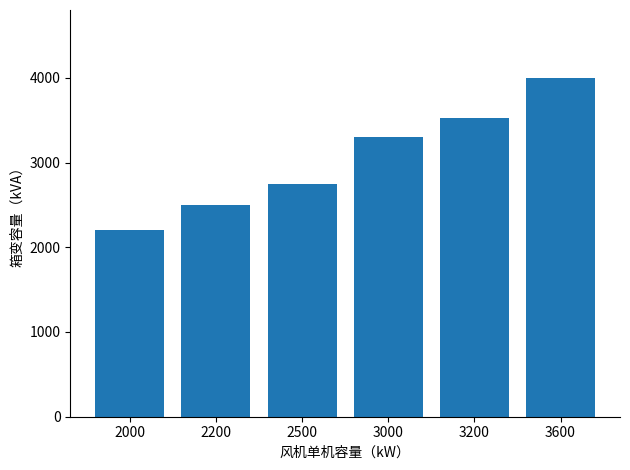

What is the value of the 3rd bar from the left?

2750